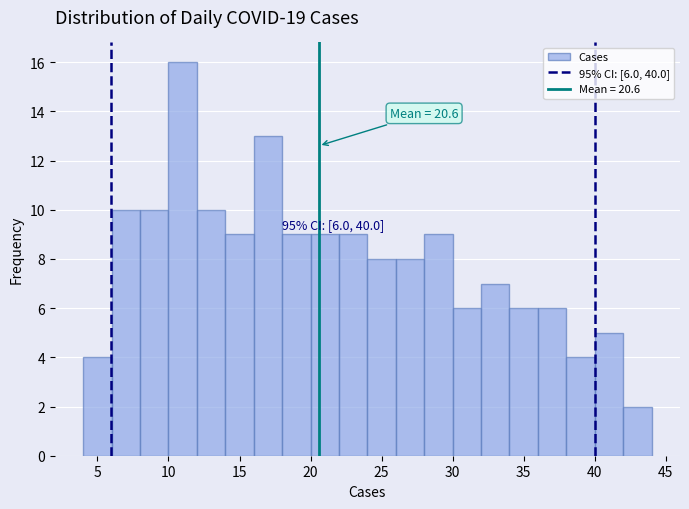

Which range on the x-axis has the tallest bar?

10 to 12